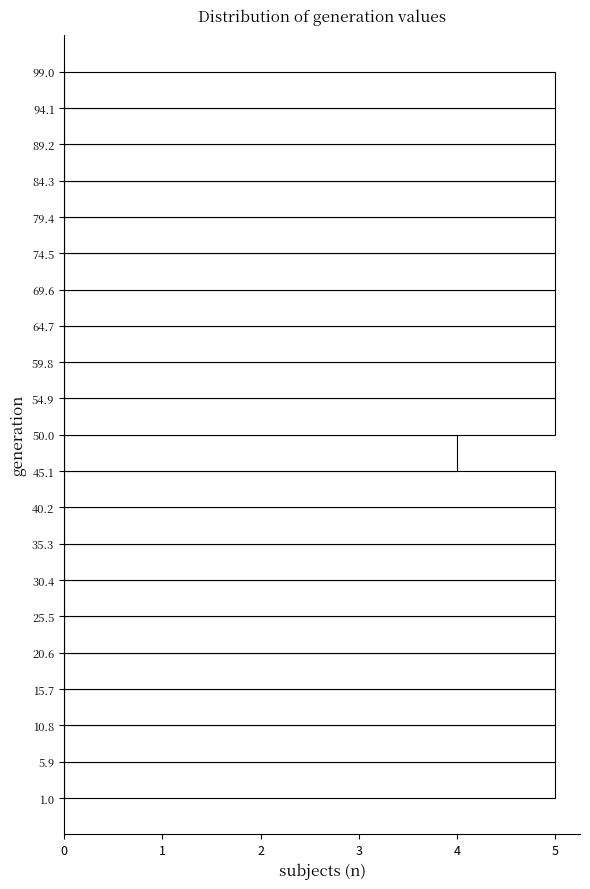

Reading bottom to top, list every bar in this chart as the range it spans on the y-axis followed by its length. The values are not printed on the chart, so give them approximately, as read against the axis.

1.0 to 5.9: 5
5.9 to 10.8: 5
10.8 to 15.7: 5
15.7 to 20.6: 5
20.6 to 25.5: 5
25.5 to 30.4: 5
30.4 to 35.3: 5
35.3 to 40.2: 5
40.2 to 45.1: 5
45.1 to 50.0: 4
50.0 to 54.9: 5
54.9 to 59.8: 5
59.8 to 64.7: 5
64.7 to 69.6: 5
69.6 to 74.5: 5
74.5 to 79.4: 5
79.4 to 84.3: 5
84.3 to 89.2: 5
89.2 to 94.1: 5
94.1 to 99.0: 5